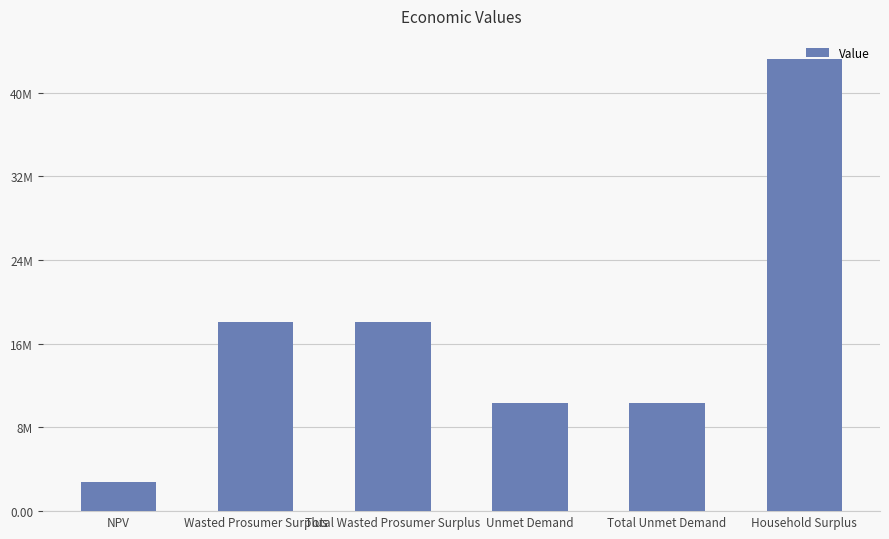

Does the chart contain any negative values?

No